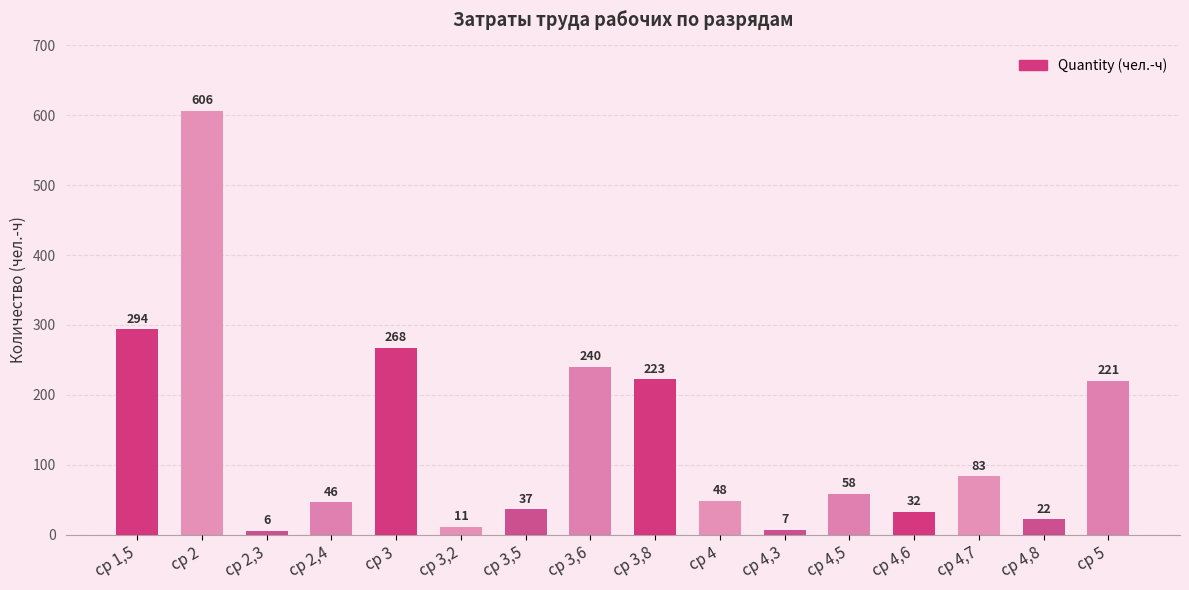

List the labels in order of value, smallest first.

ср 2,3, ср 4,3, ср 3,2, ср 4,8, ср 4,6, ср 3,5, ср 2,4, ср 4, ср 4,5, ср 4,7, ср 5, ср 3,8, ср 3,6, ср 3, ср 1,5, ср 2